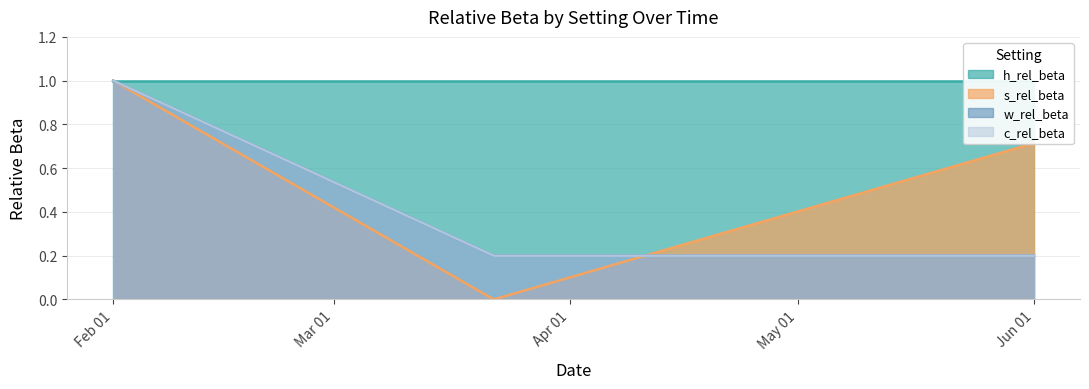

The c_rel_beta series shows 0.3 at Jun 01. True or false?

False